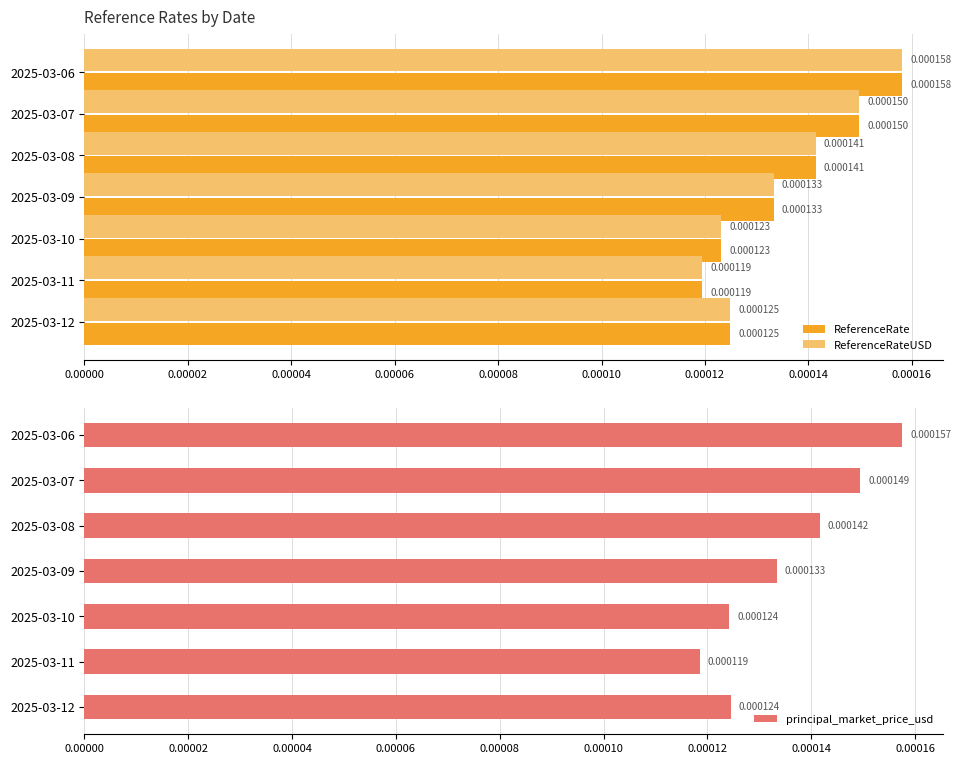

How many bars are there in each group?

3